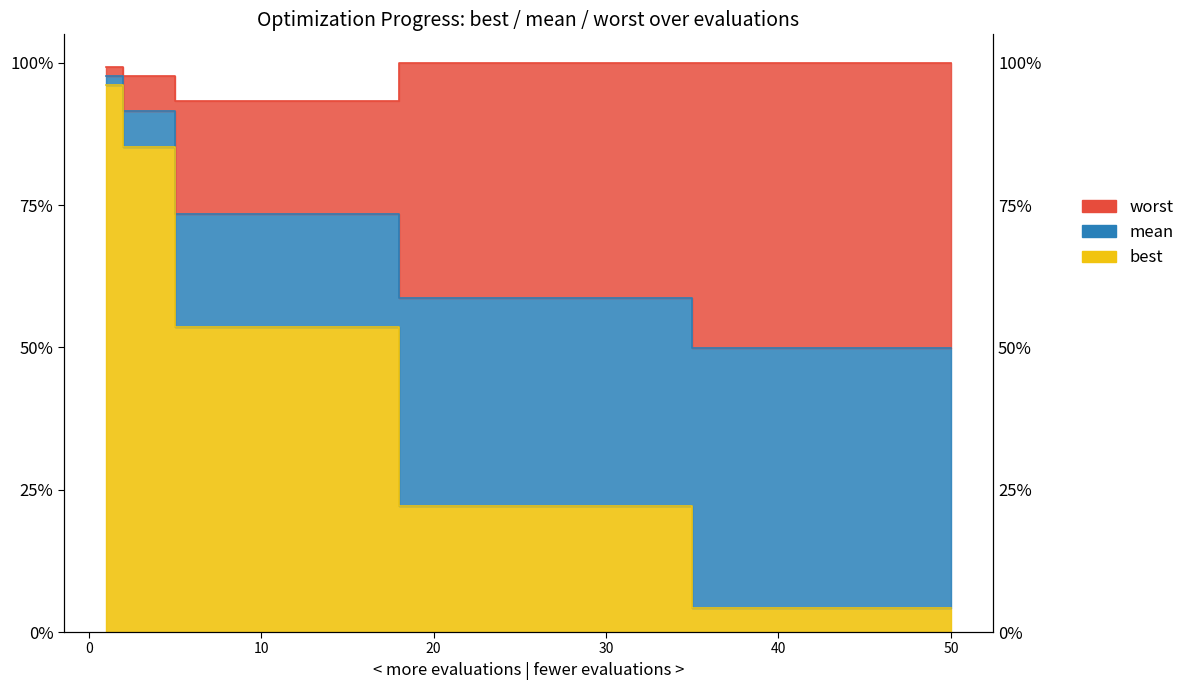

Is it true that worst equals 5.7 at 2?

False